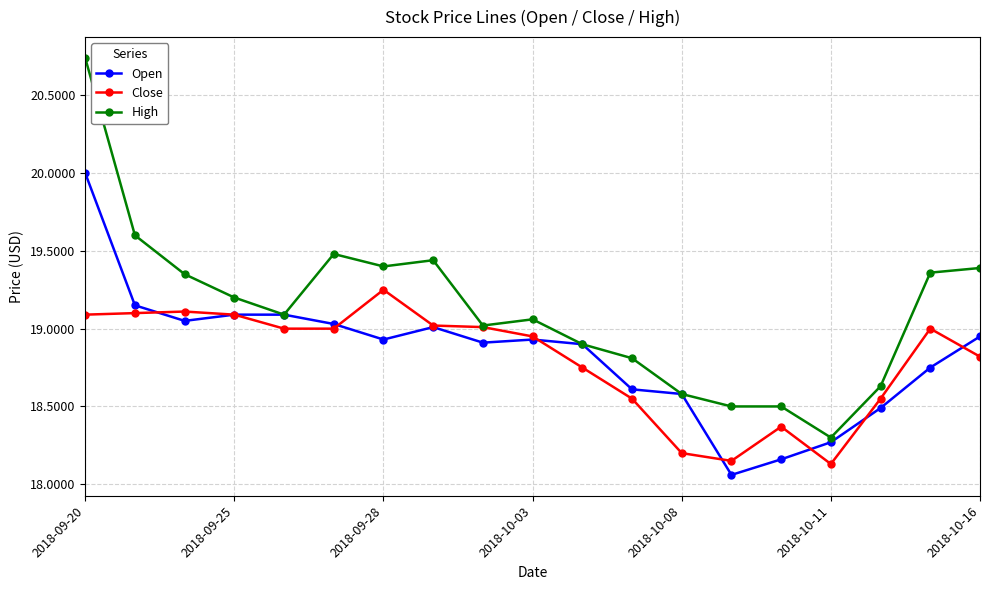

What are all the series names shown in the legend?

Open, Close, High